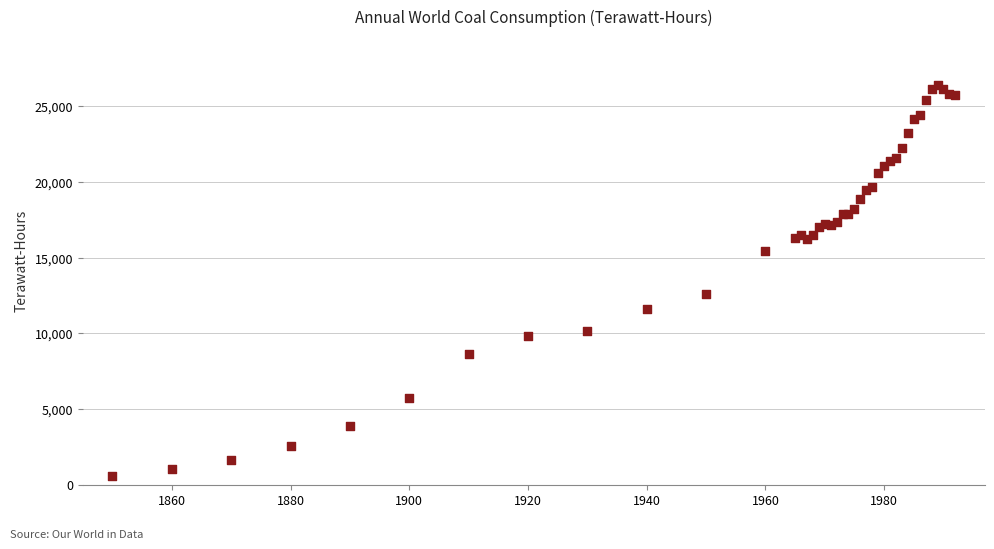

What Y value in the scatter plot is closest to 13499?

12602.8